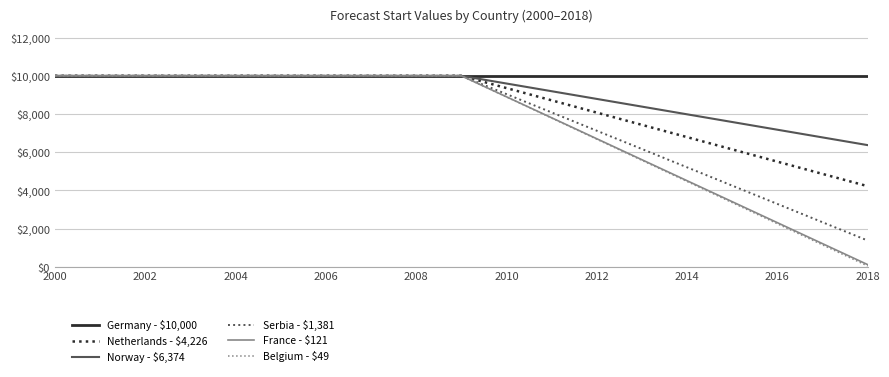

Which series has the widest spread of values?

Belgium - $49